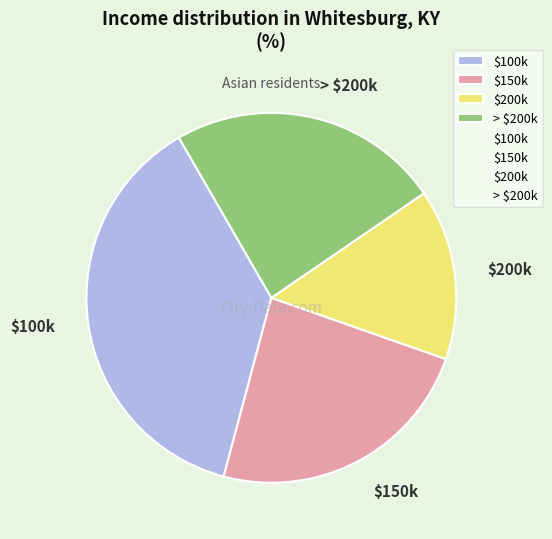

How many slices are in this pie chart?

4